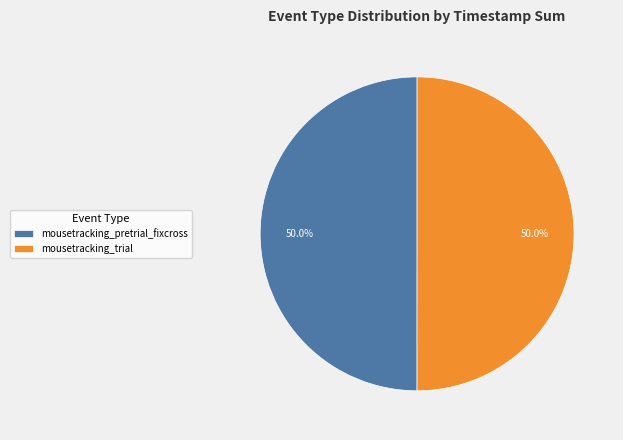

The mousetracking_trial slice represents 36% of the pie. True or false?

False